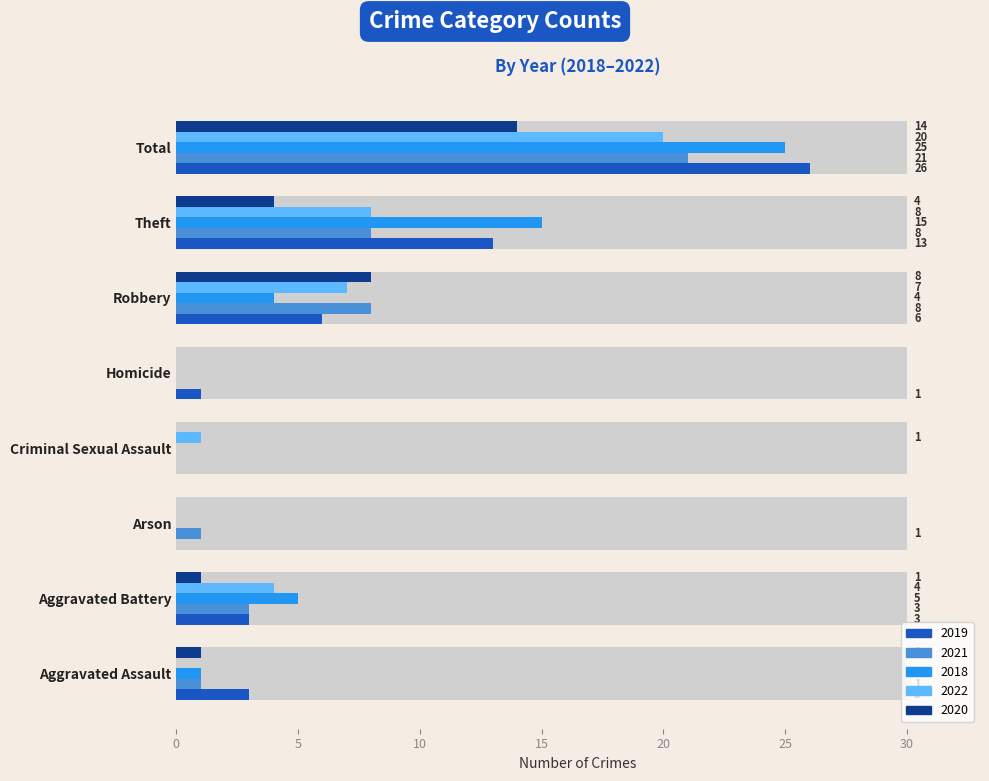

What is the value of the 2020 bar at the 8th from the left?

14